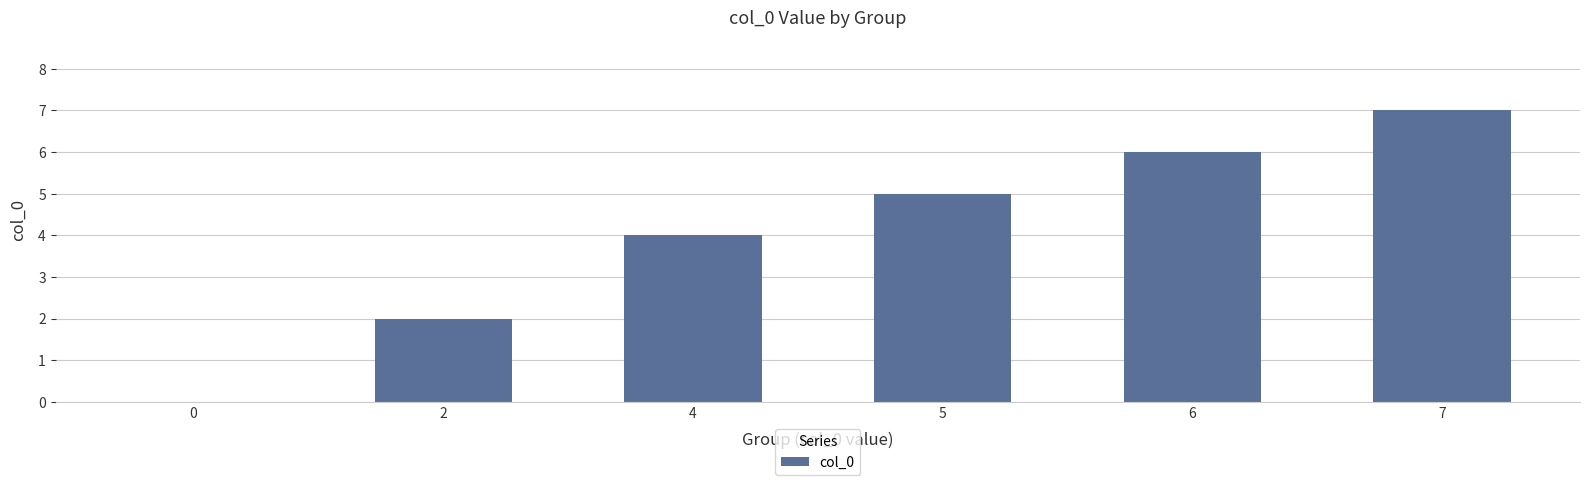

Reading left to right, list all the values displayed in this chart.

0	2	4	5	6	7